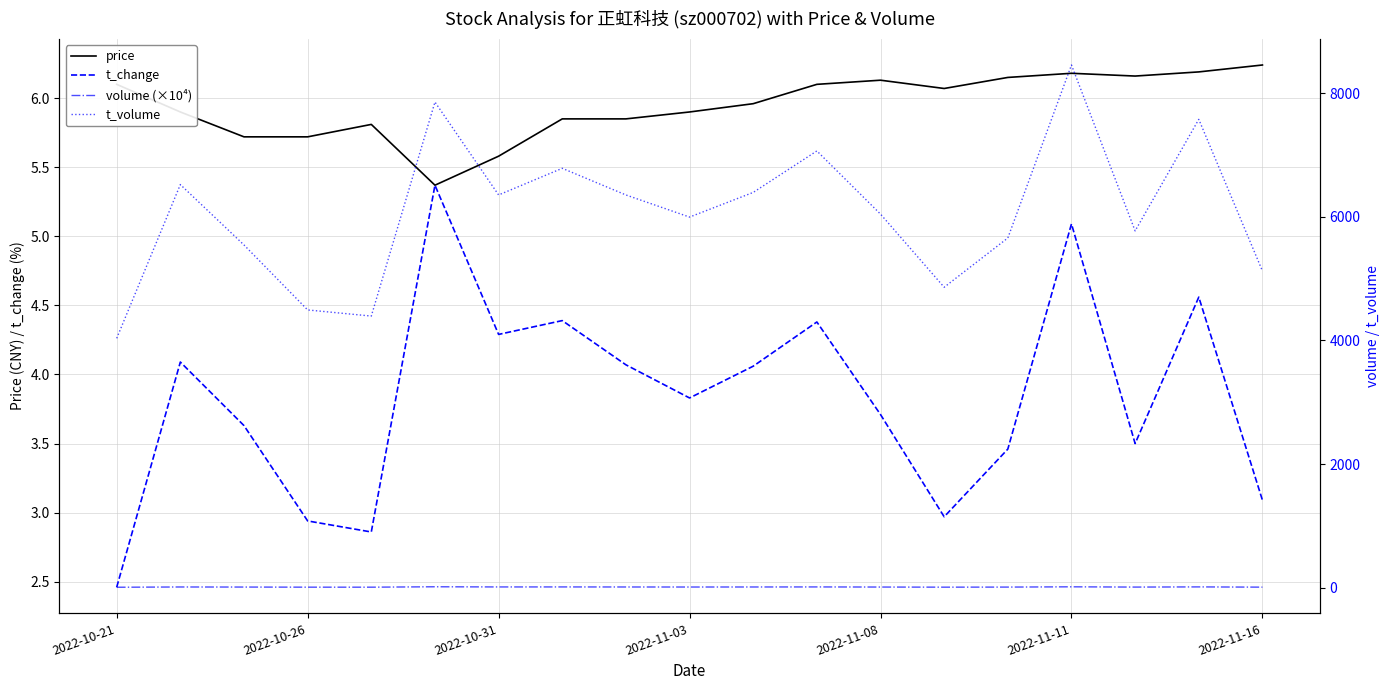

Which series has the widest spread of values?

t_volume